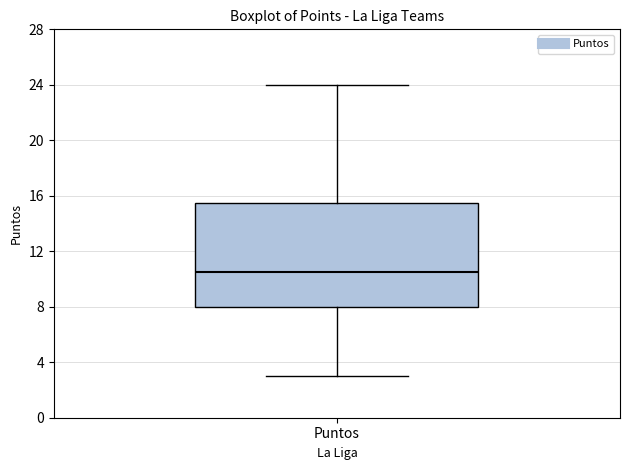

Where does the upper whisker of the box for Puntos end on the y-axis? The values are not printed on the chart, so give them approximately, as read against the axis.

24.0